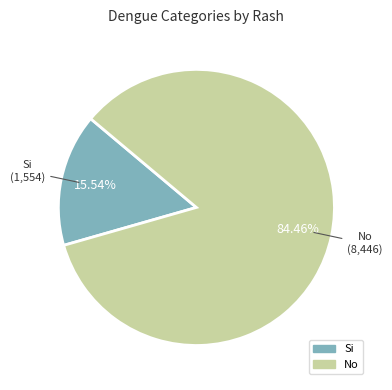

Is the sum of Si and No greater than half?

Yes